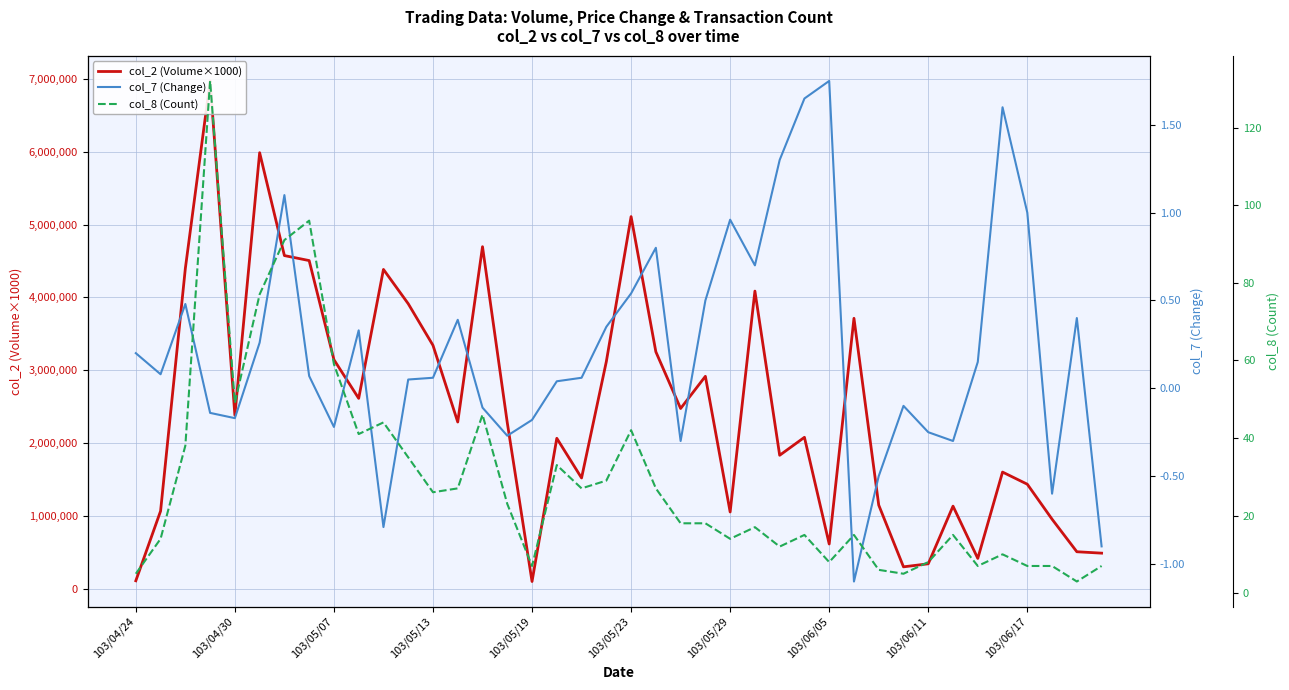

Which series changed the most between 10 and 25?

col_2 (Volume×1000)